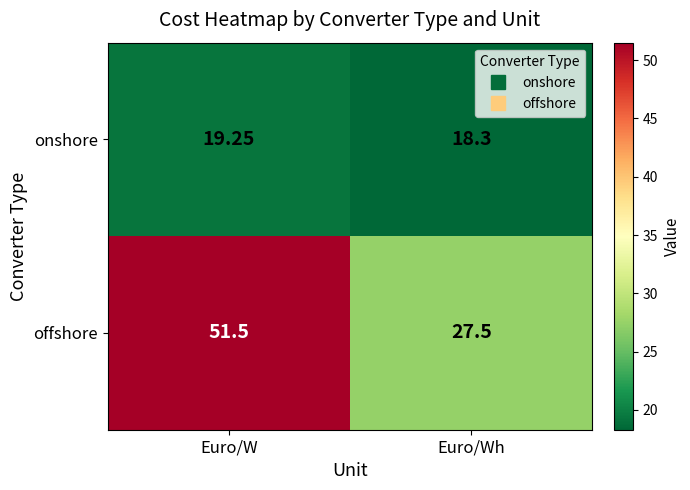

Where does the offshore series first go above 51?

Euro/W